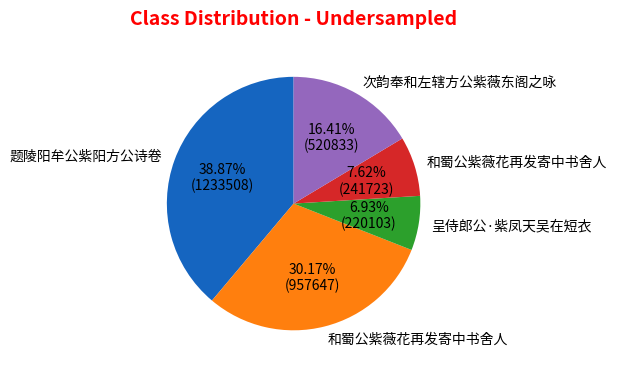

To the nearest percent, what is the difference between the largest and smallest slice percentages?

32%